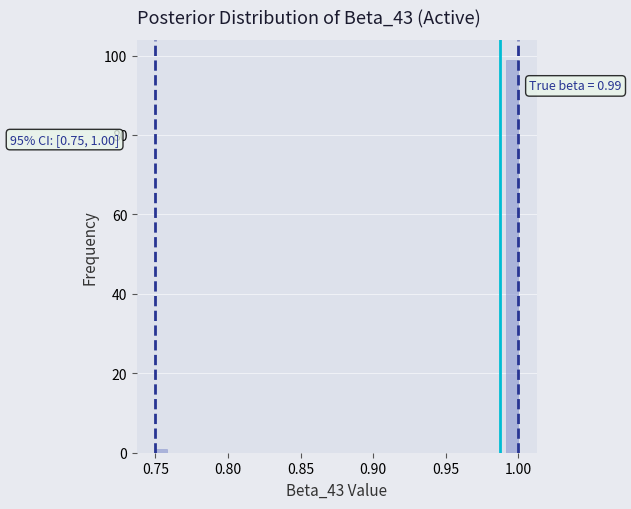

Read against the x-axis, roughly where is the centre of the tallest bar?

0.995